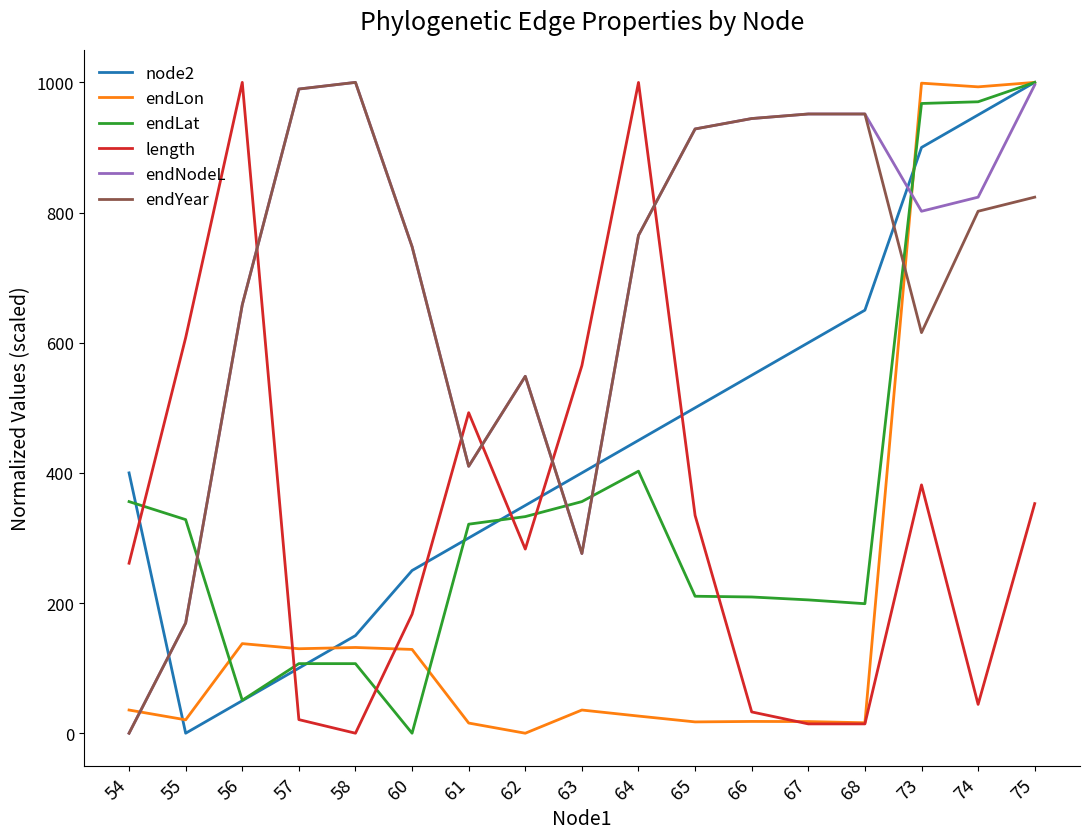

Is it true that endLat equals 236.5 at 74?

False